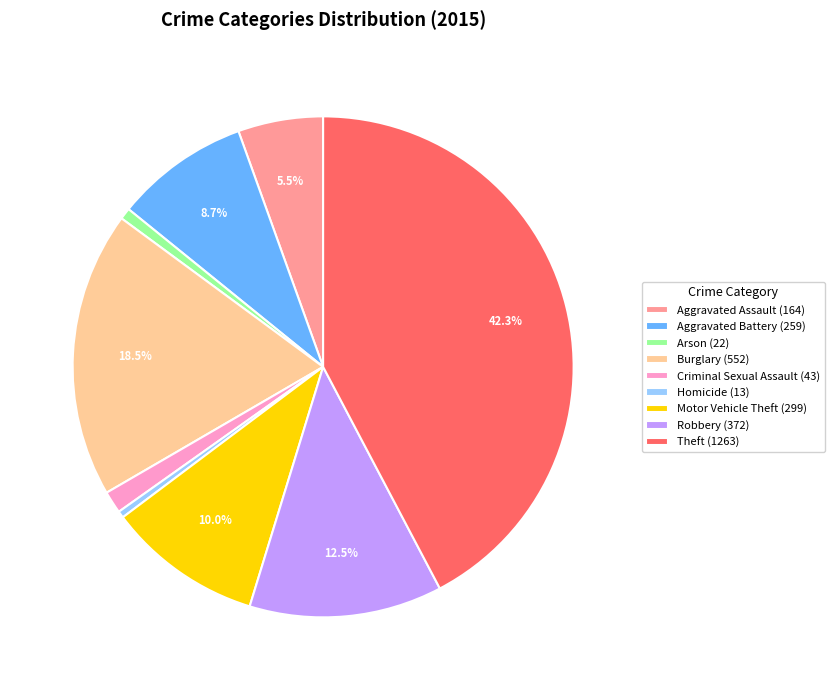

Is there a majority slice in this chart?

No